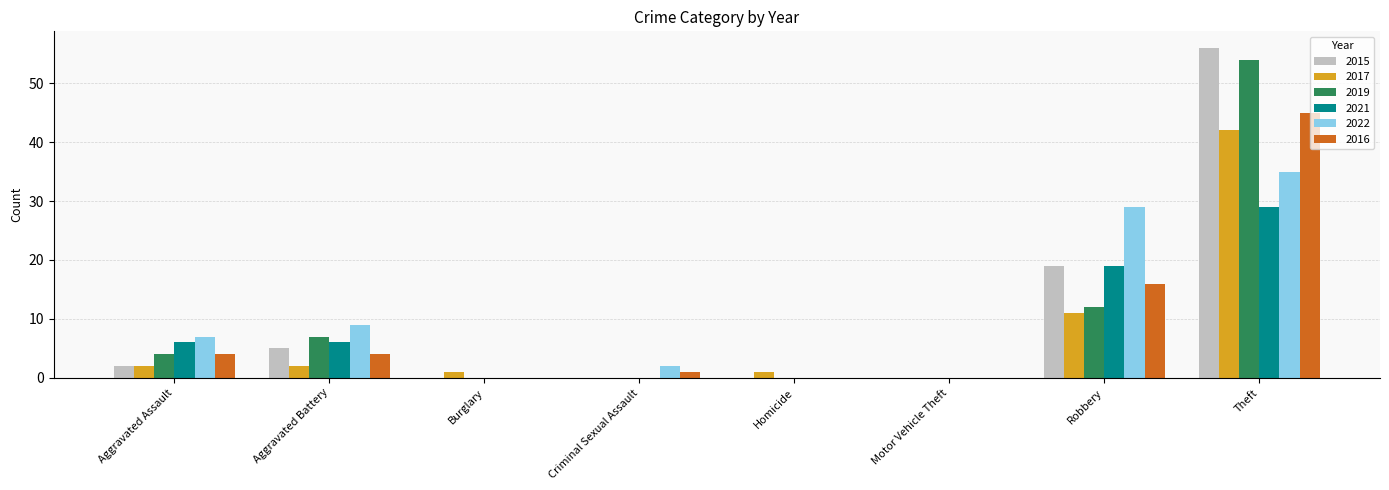

What is the total value across all series at Robbery?

106